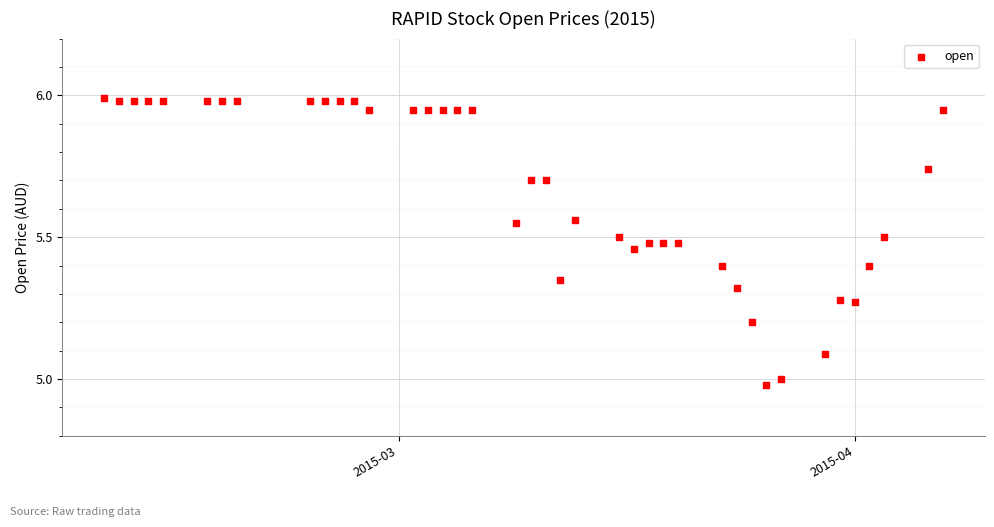

What is the range of Y values (max minus min)?

1.0